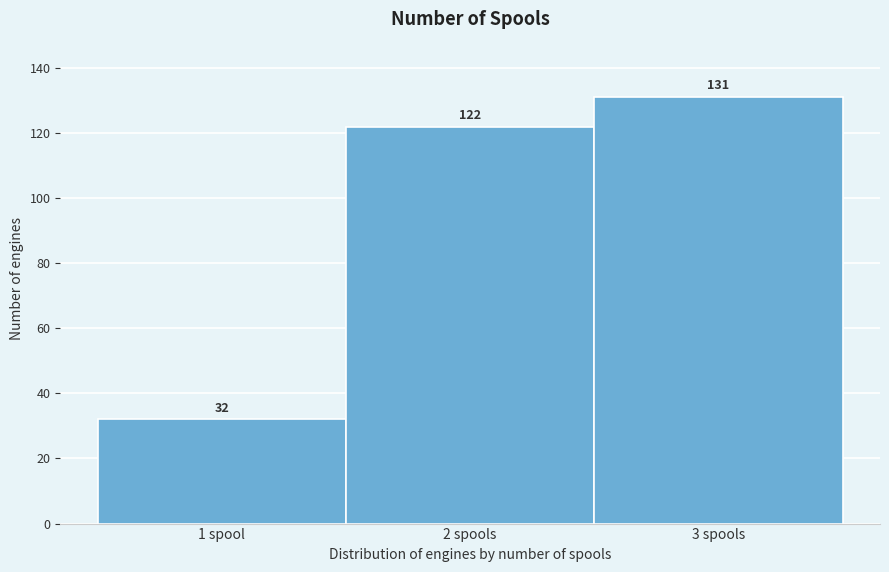

Reading right to left, what are all the values shown in this chart?

3 spools=131	2 spools=122	1 spool=32